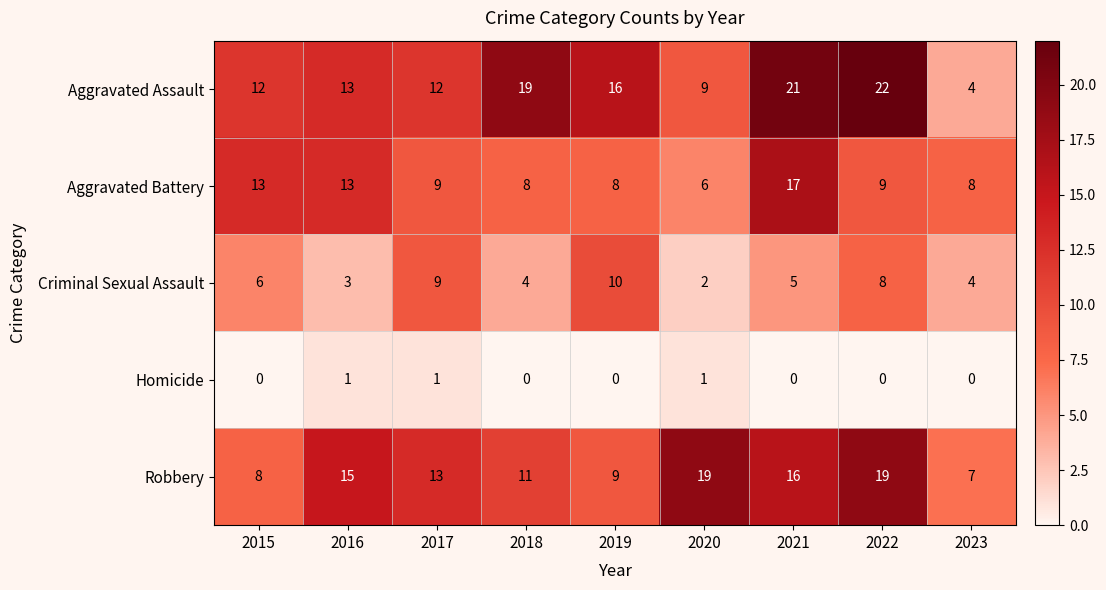

What is the average value of the Aggravated Battery series?

10